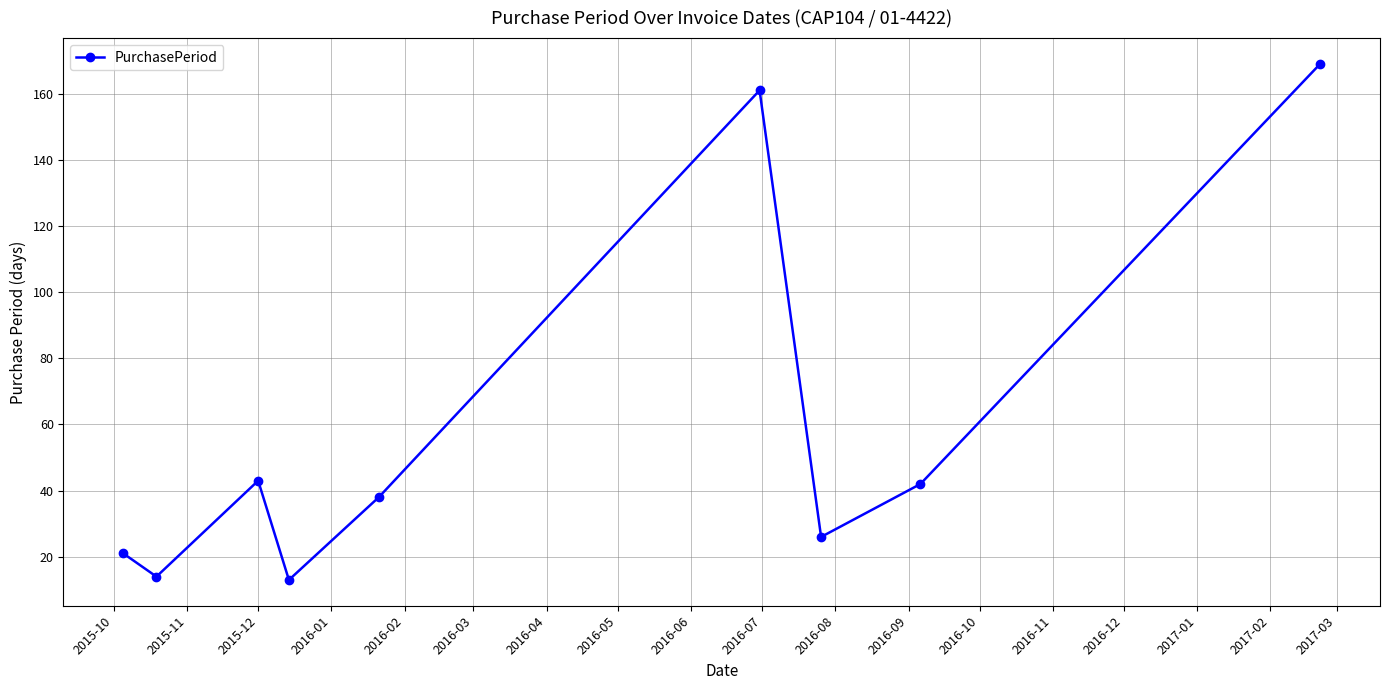

What is the average value?

59